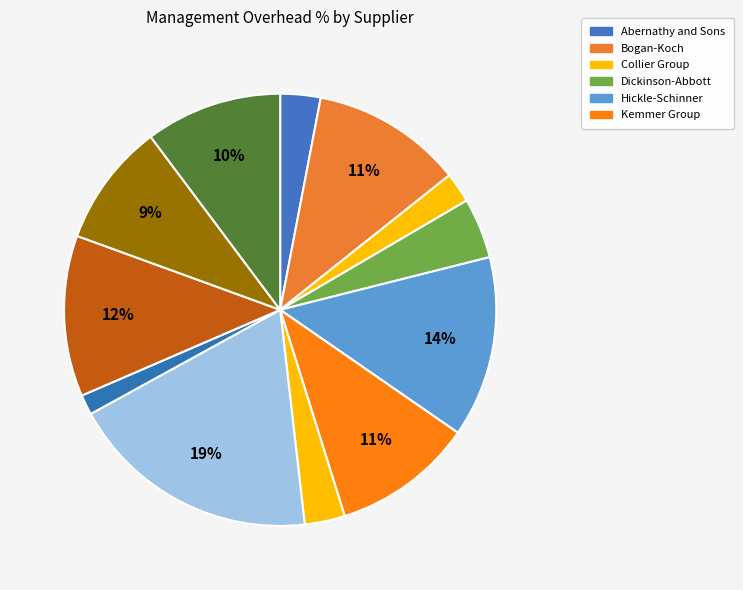

Count the number of slices in the pie.

12